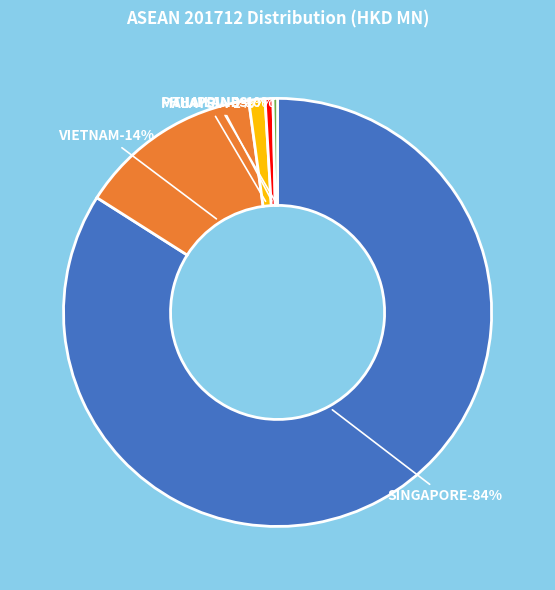

Is the sum of SINGAPORE and PHILIPPINES greater than half?

Yes